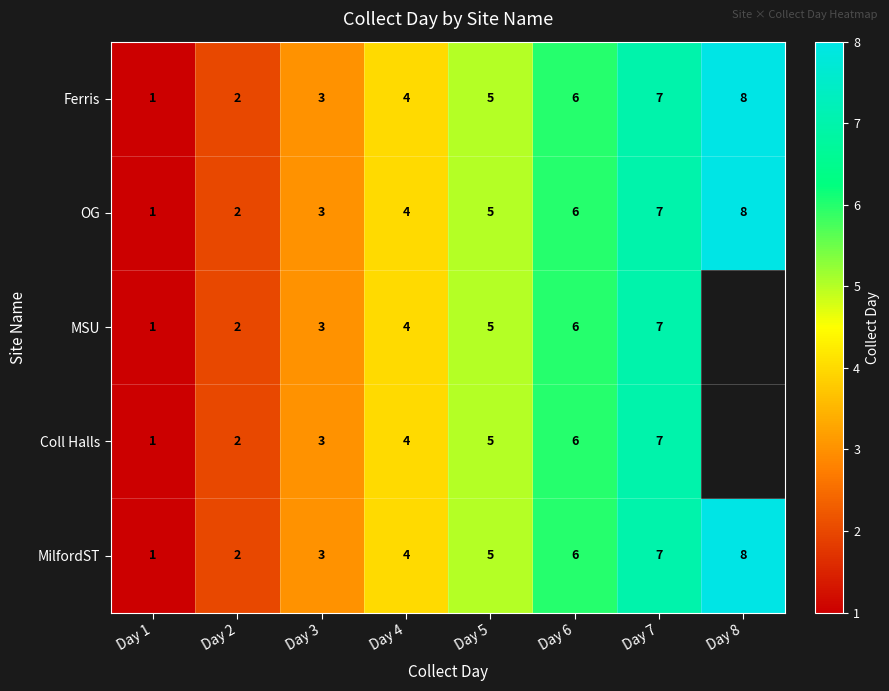

Rank the categories by Ferris value from lowest to highest.

Day 1, Day 2, Day 3, Day 4, Day 5, Day 6, Day 7, Day 8